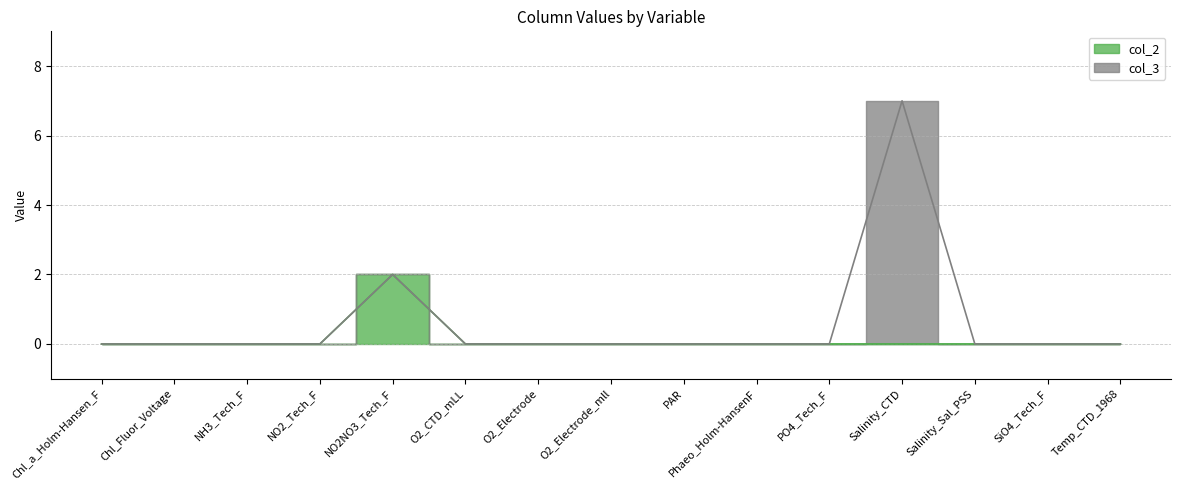

Reading left to right, extract all data points from this chart.

0	0	0	0	2	0	0	0	0	0	0	0	0	0	0